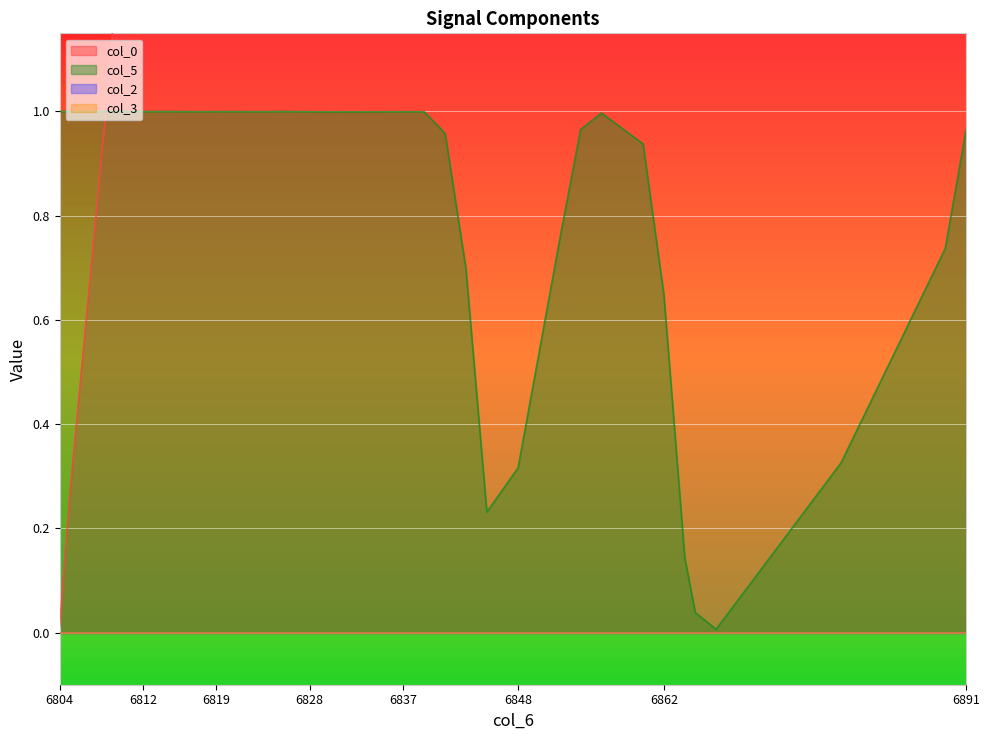

Where is the first local maximum for col_0?

6841